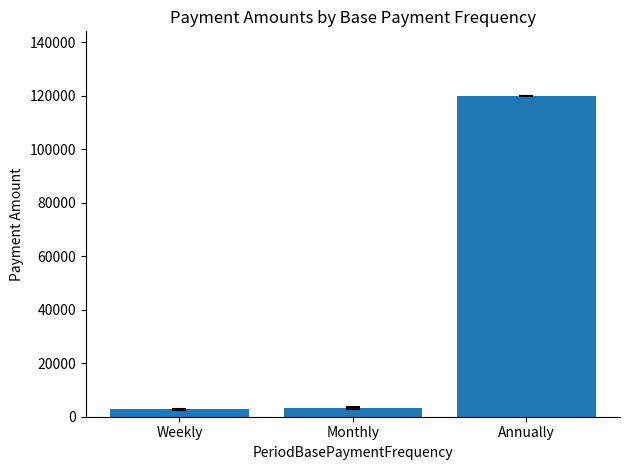

How many distinct data groups are displayed?

1